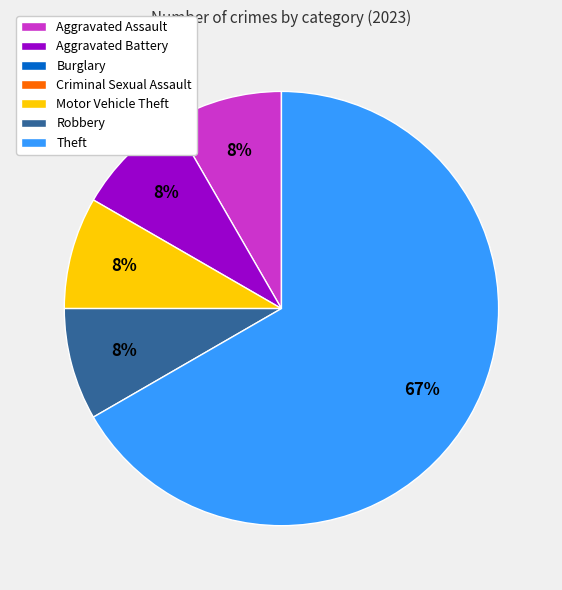

Is there any slice that represents more than half of the pie?

Yes